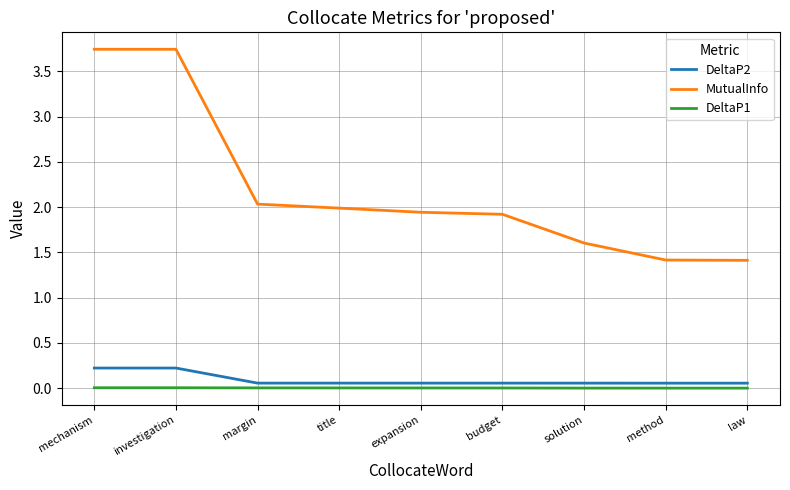

Is the value of DeltaP2 at law greater than the value of MutualInfo at title?

No